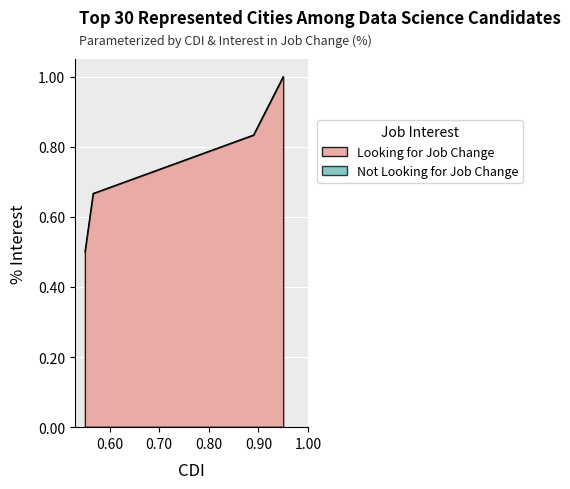

True or false: the data shows 0.3 at 1572967460.

False